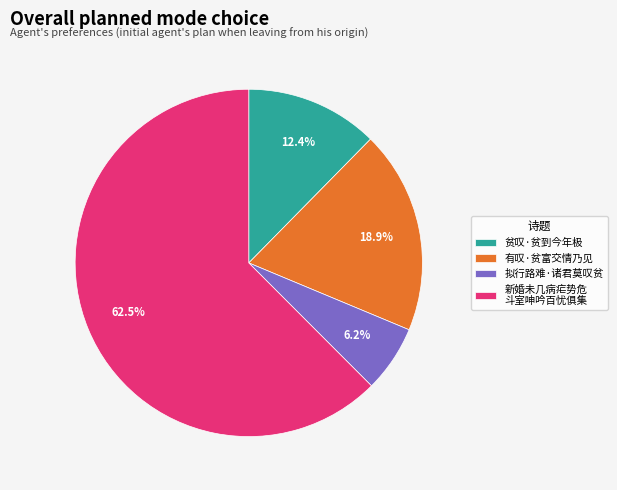

To the nearest percent, what is the difference between the largest and smallest slice percentages?

56%